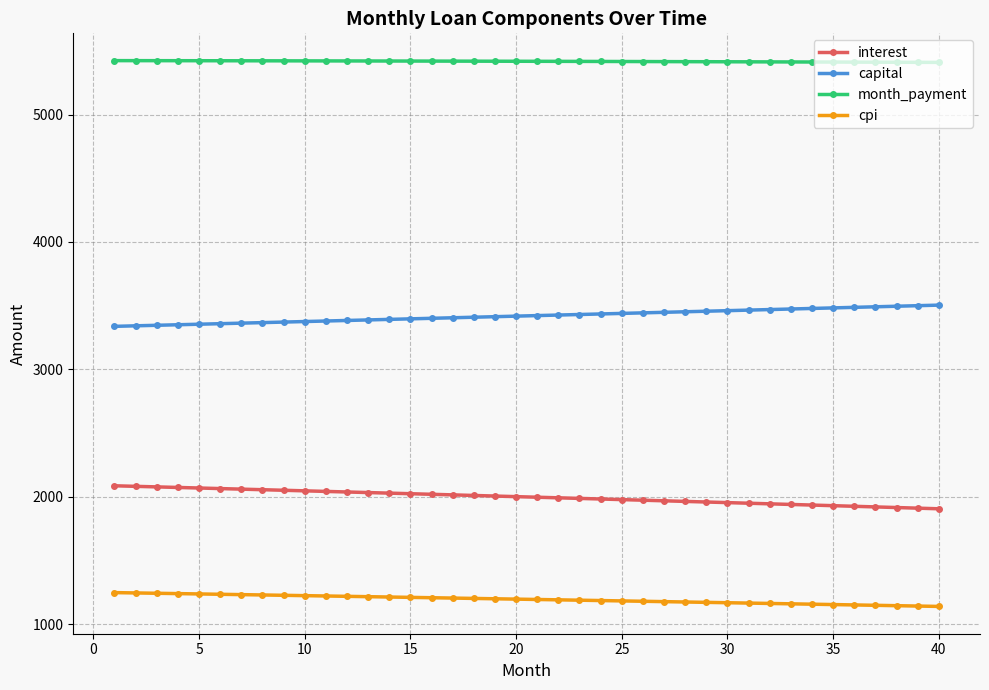

How many lines are shown in the chart?

4